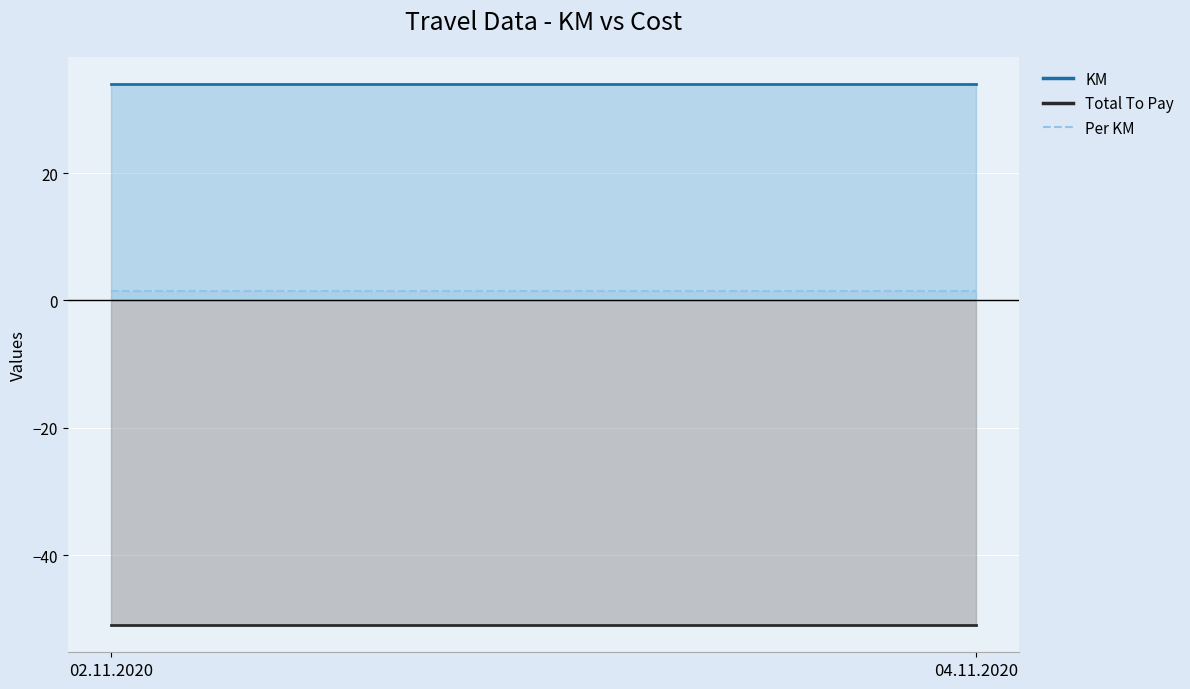

What position from the right is 02.11.2020?

2